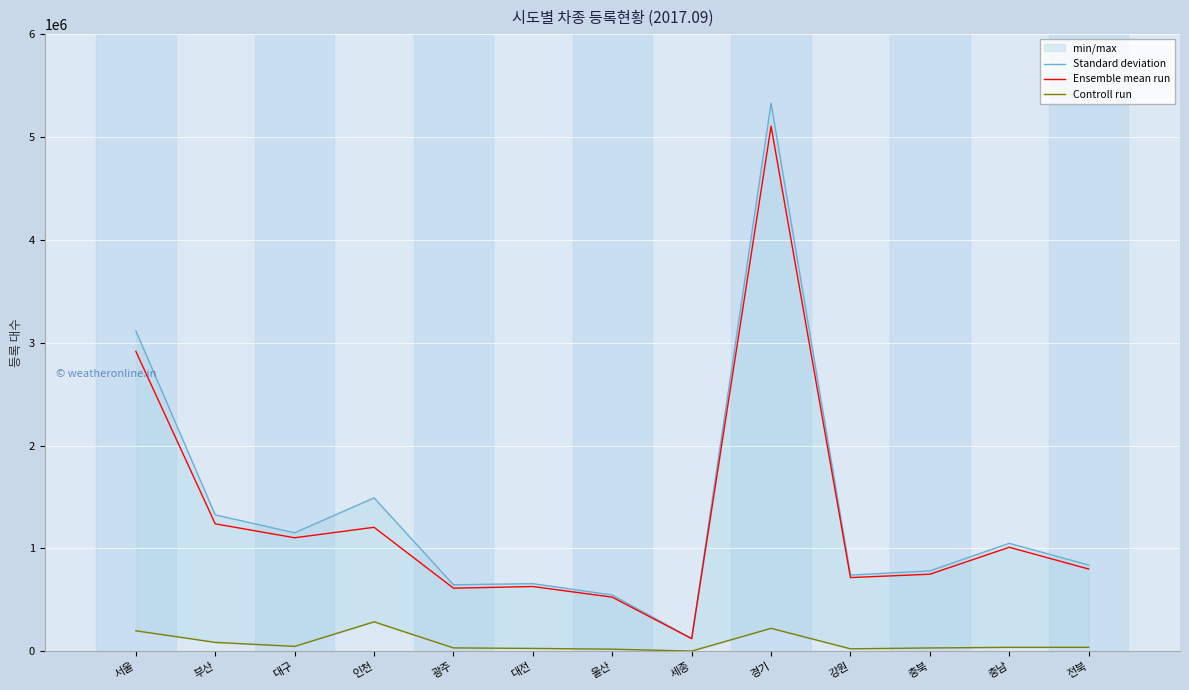

Which category has the highest value across all series?

경기